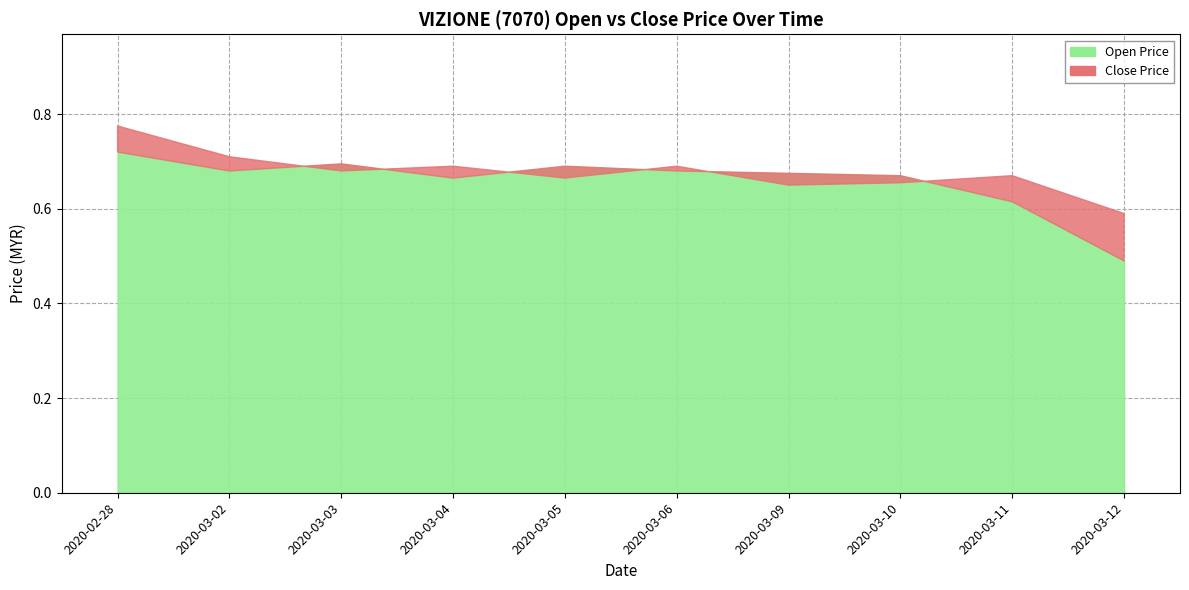

The open series shows 0.7 at 2020-03-10. True or false?

True